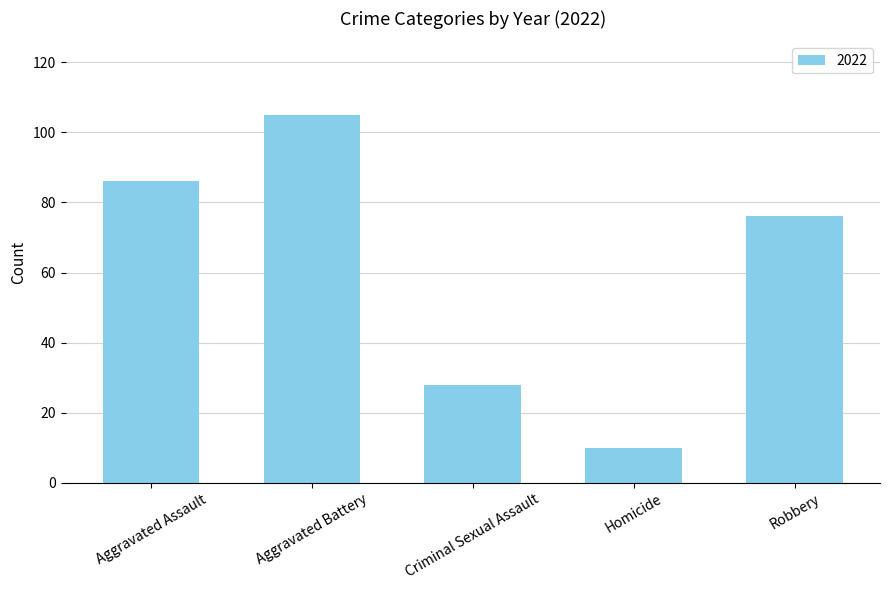

Reading left to right, what are all the values shown in this chart?

86	105	28	10	76